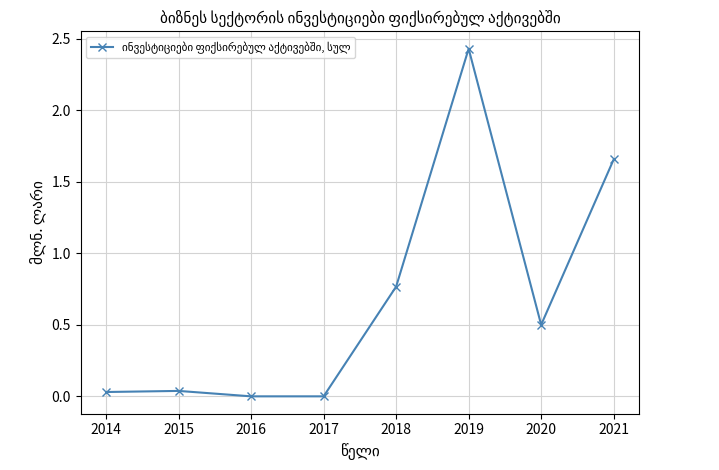

Read the value at 2020.

0.5